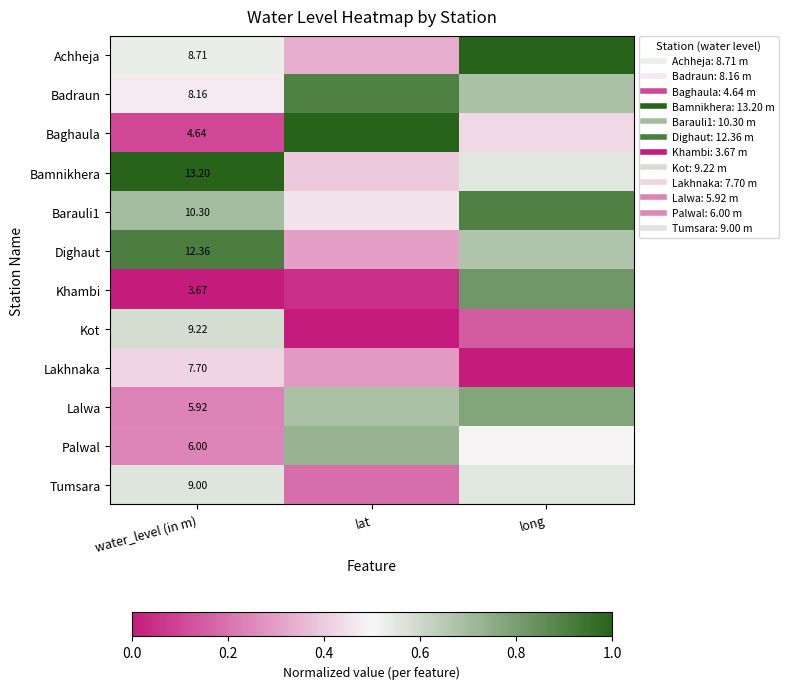

Which series changed the most between water_level (in m) and lat?

Baghaula